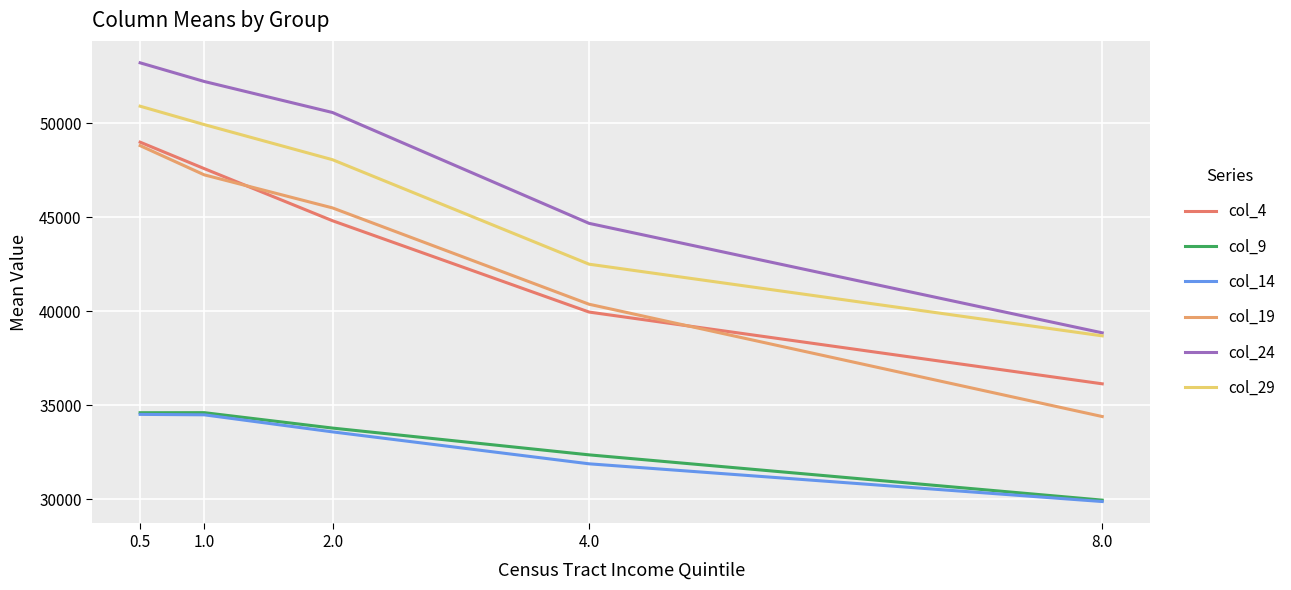

The col_19 series shows 76984.2 at 1.0. True or false?

False